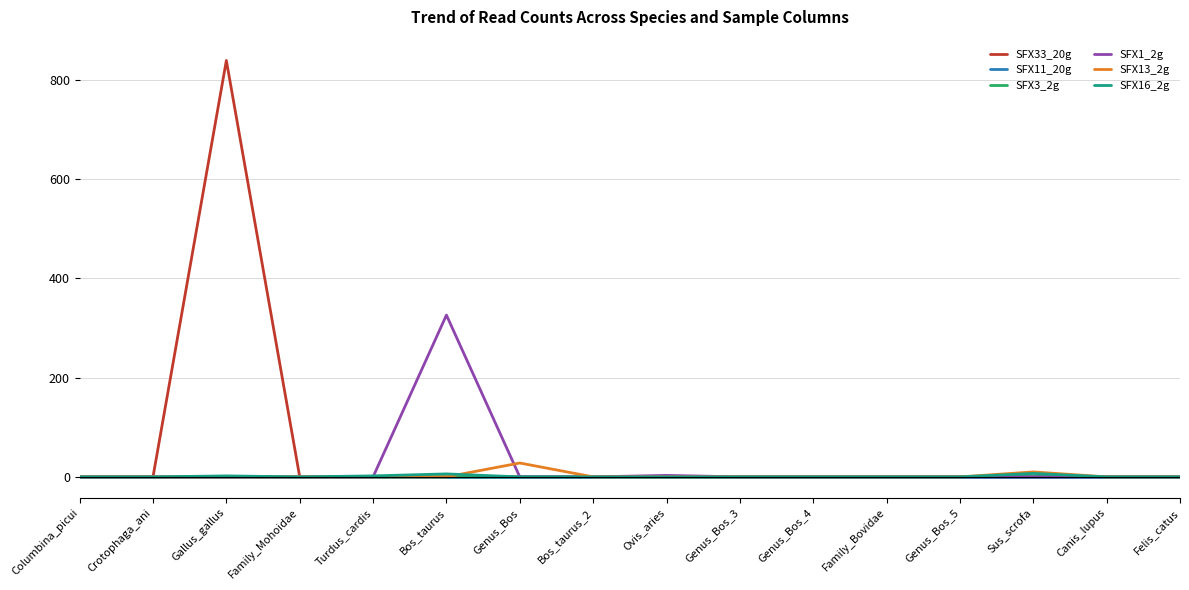

True or false: SFX1_2g has a value of 0 at Crotophaga_ani.

True